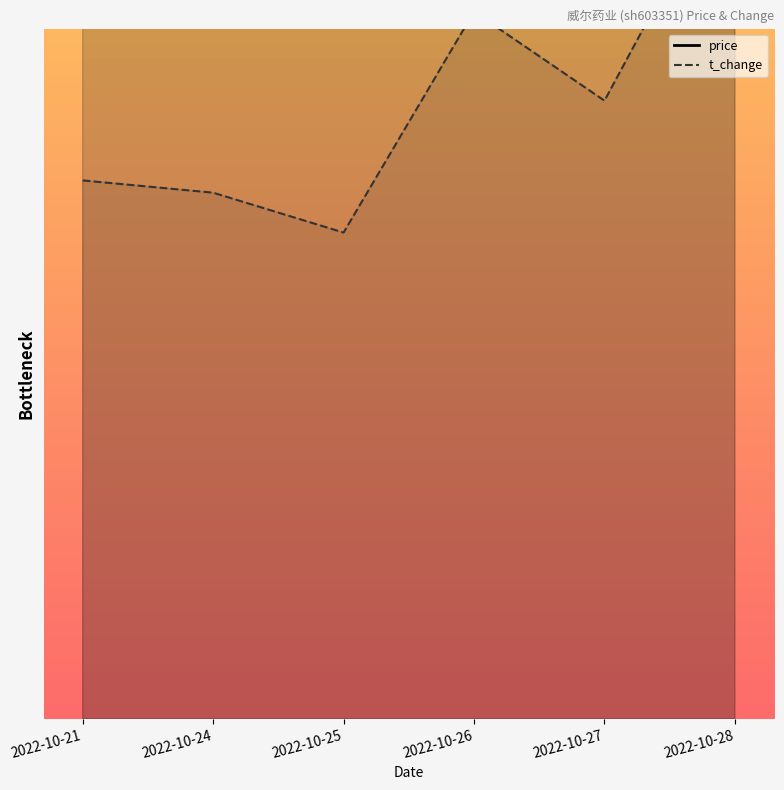

What is the average value of the t_change series?

27.1